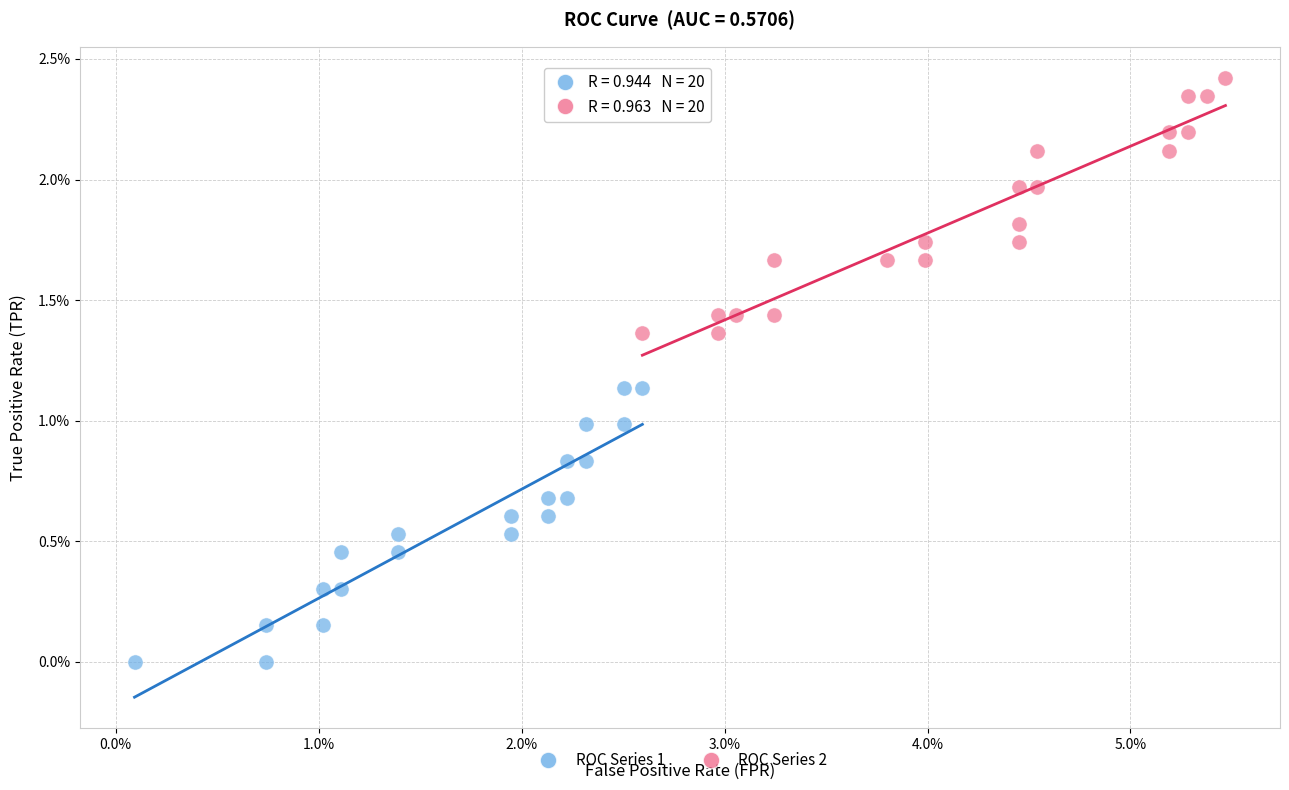

What are all the series names shown in the legend?

ROC Series 1, ROC Series 2